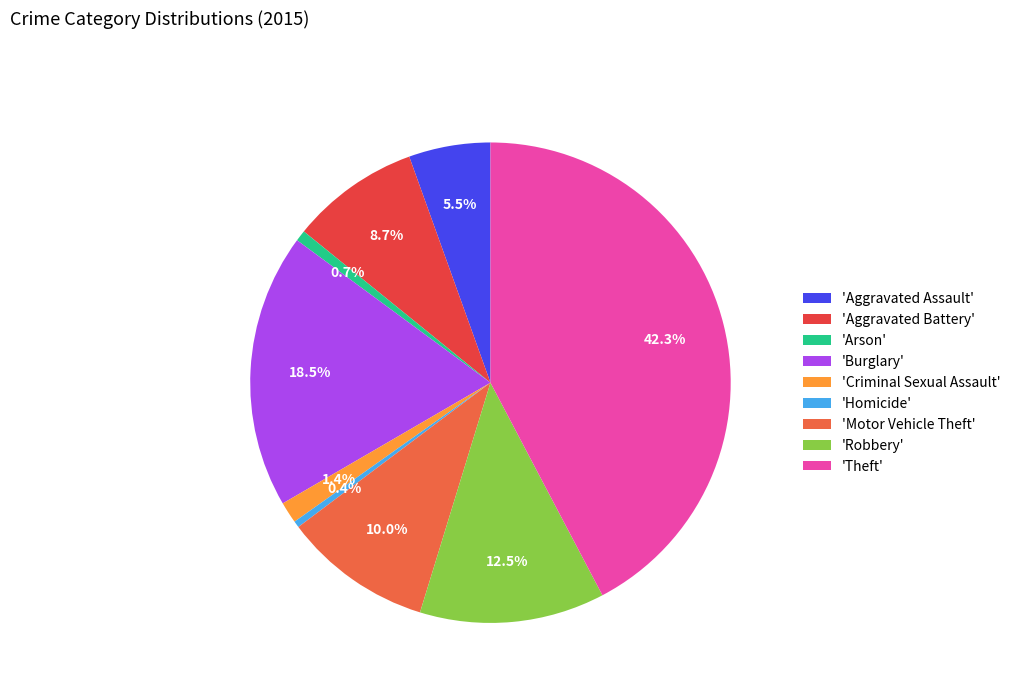

How many segments does this pie chart have?

9